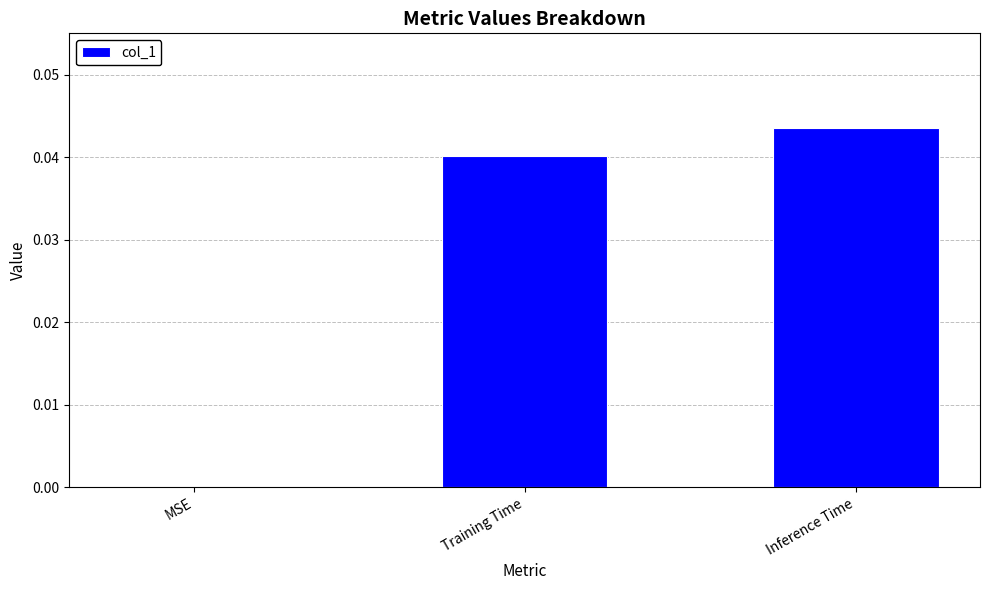

Which label corresponds to the largest value in the chart?

Inference Time